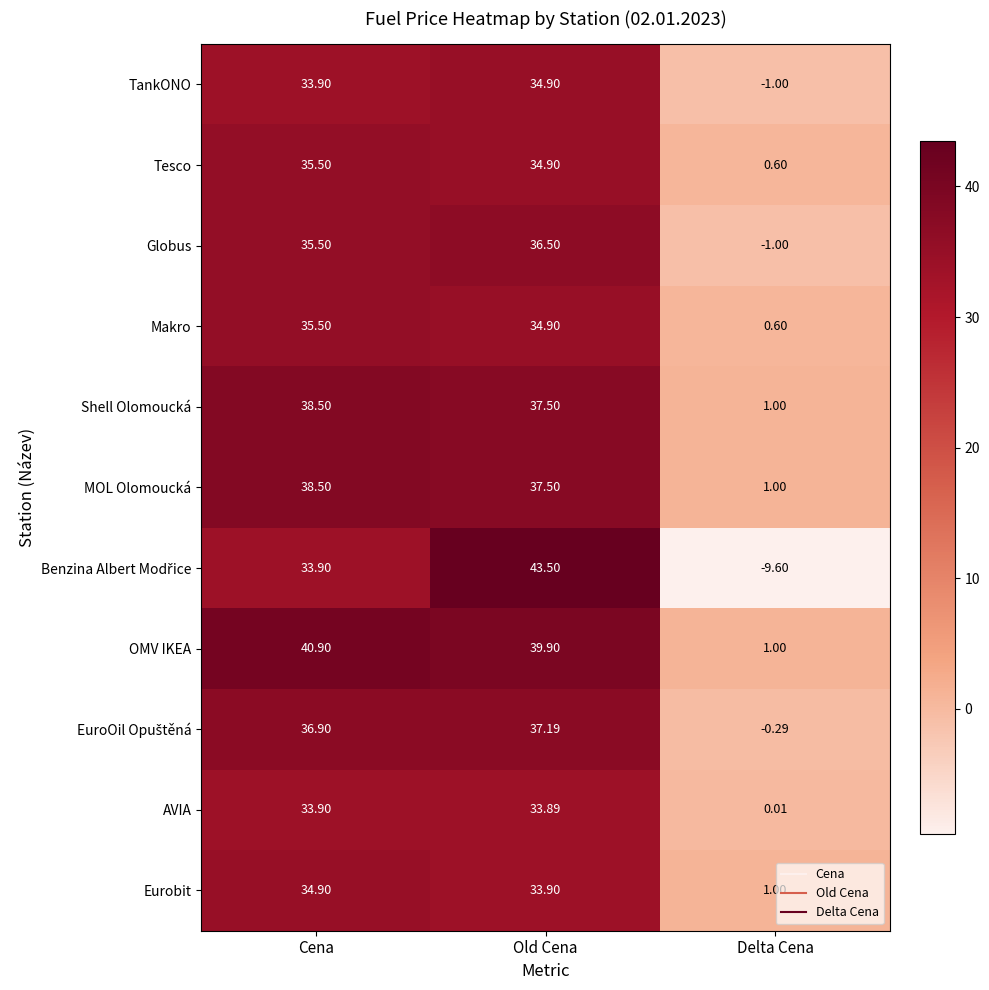

Where does the AVIA series first go above 33?

Cena